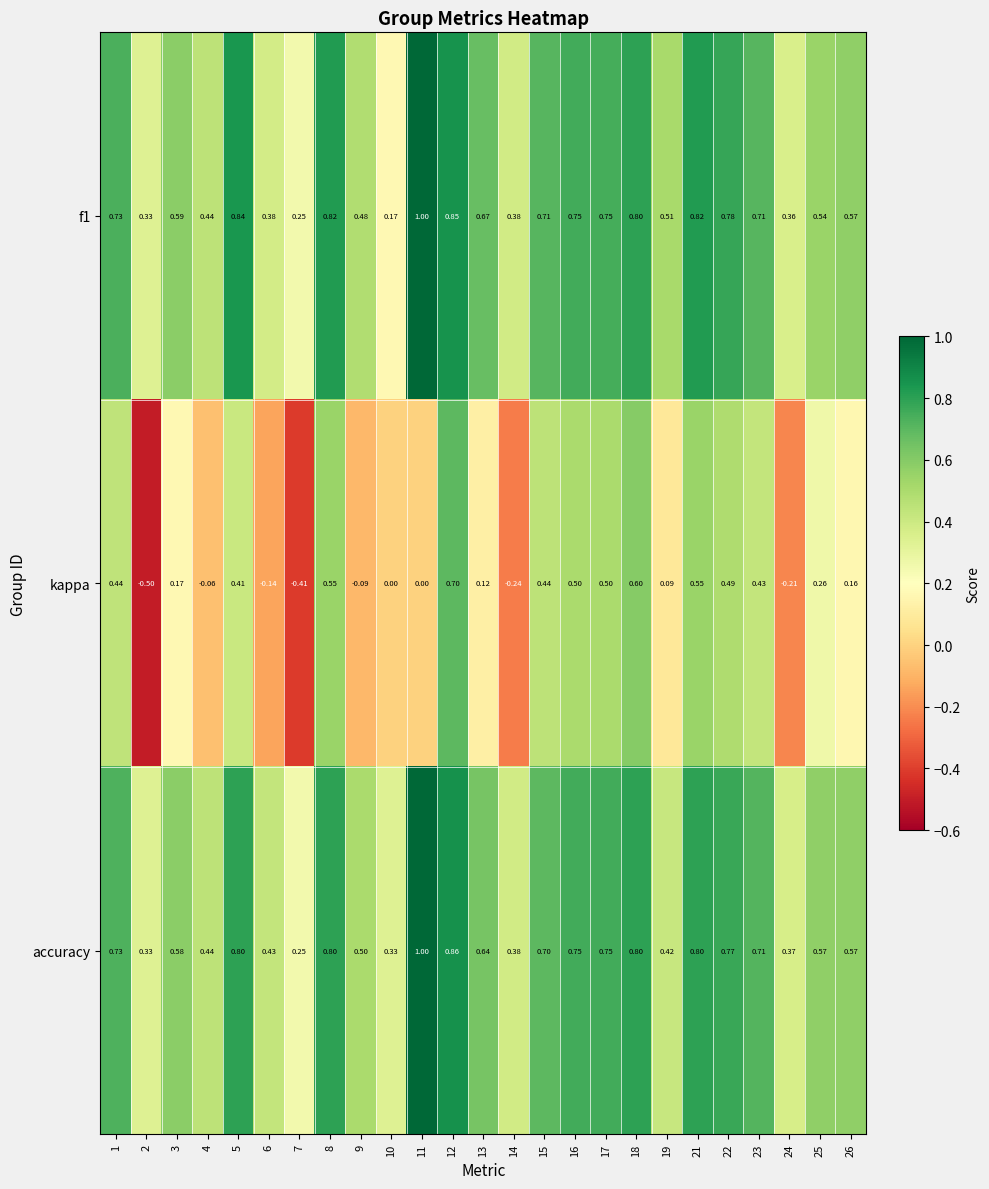

Which series has the widest spread of values?

kappa